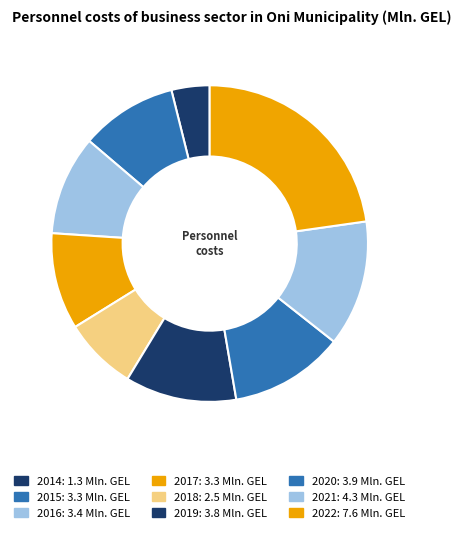

What is the change in value from 2015 to 2020?

+0.6